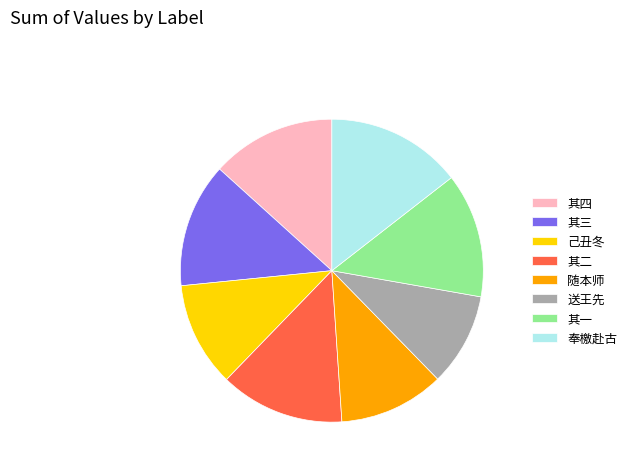

Do 其二 and 奉檄赴古 together represent more than half of the pie?

No